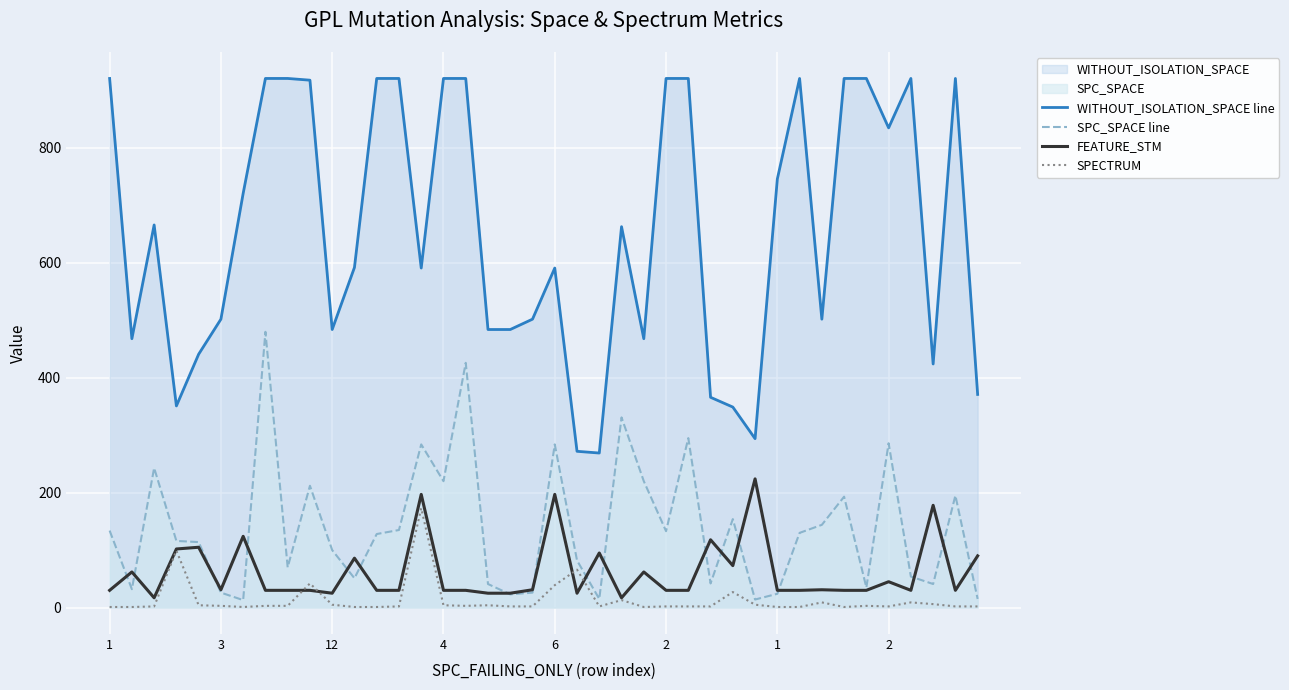

Which series has the largest range (max minus min)?

WITHOUT_ISOLATION_SPACE line